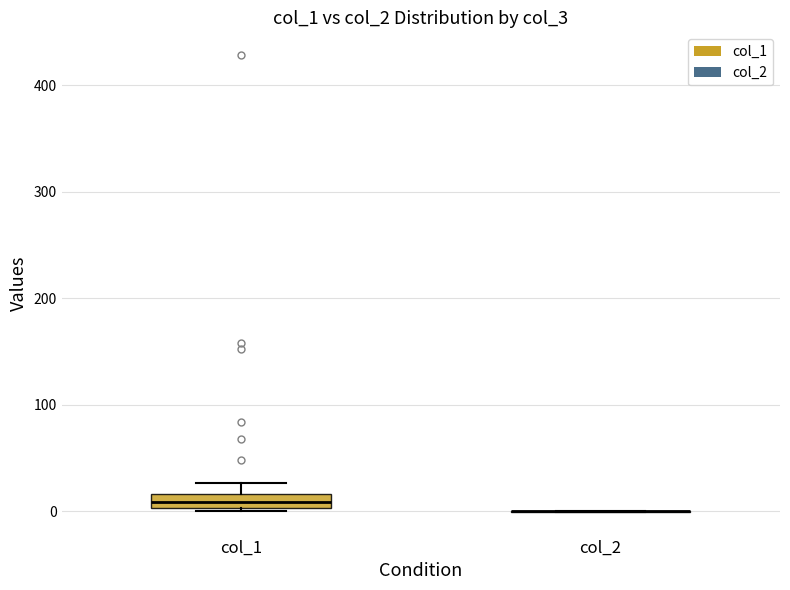

Where does the upper whisker of the box for col_1 end on the y-axis? The values are not printed on the chart, so give them approximately, as read against the axis.

30